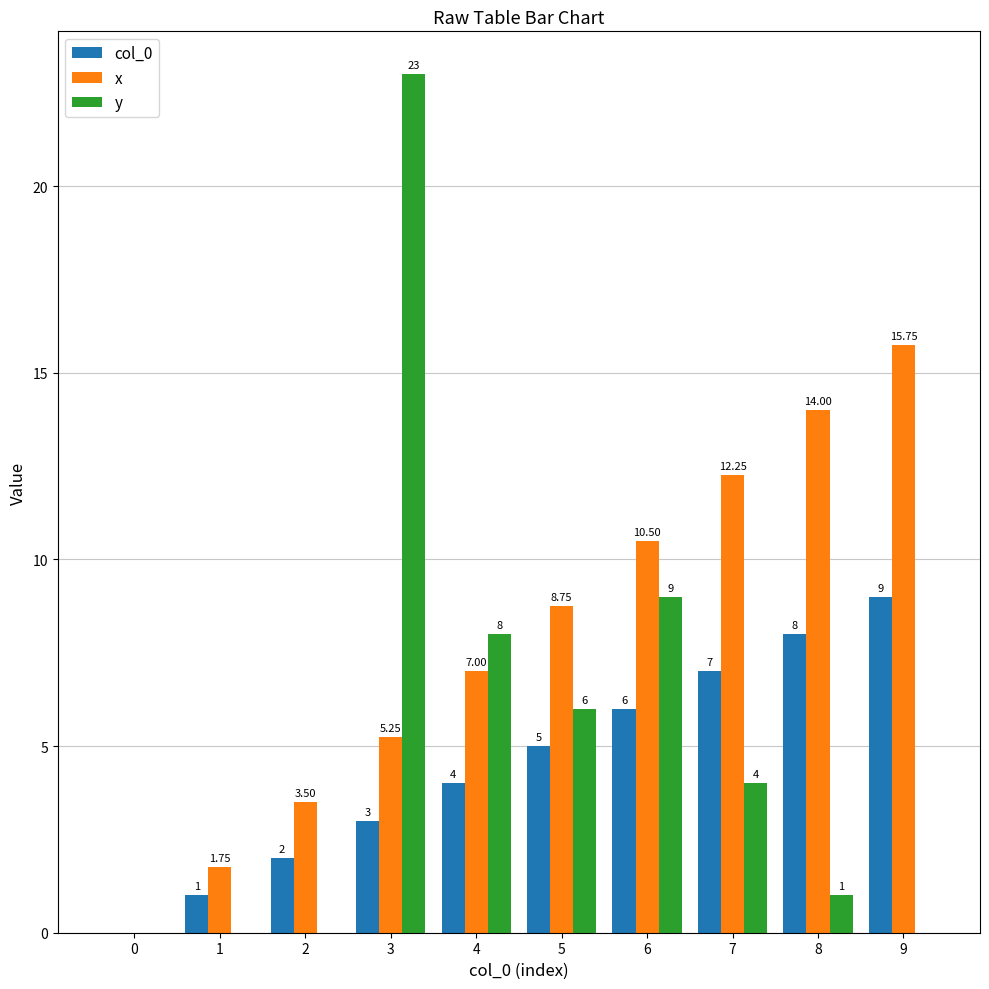

What is the sum of the y values at 0 and 3?

23.0